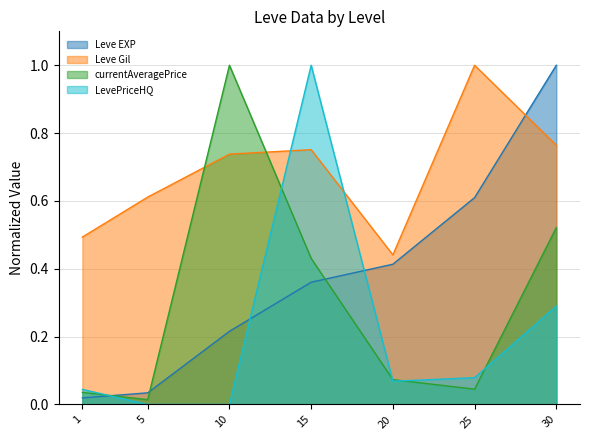

What is the maximum value for currentAveragePrice?

1.0